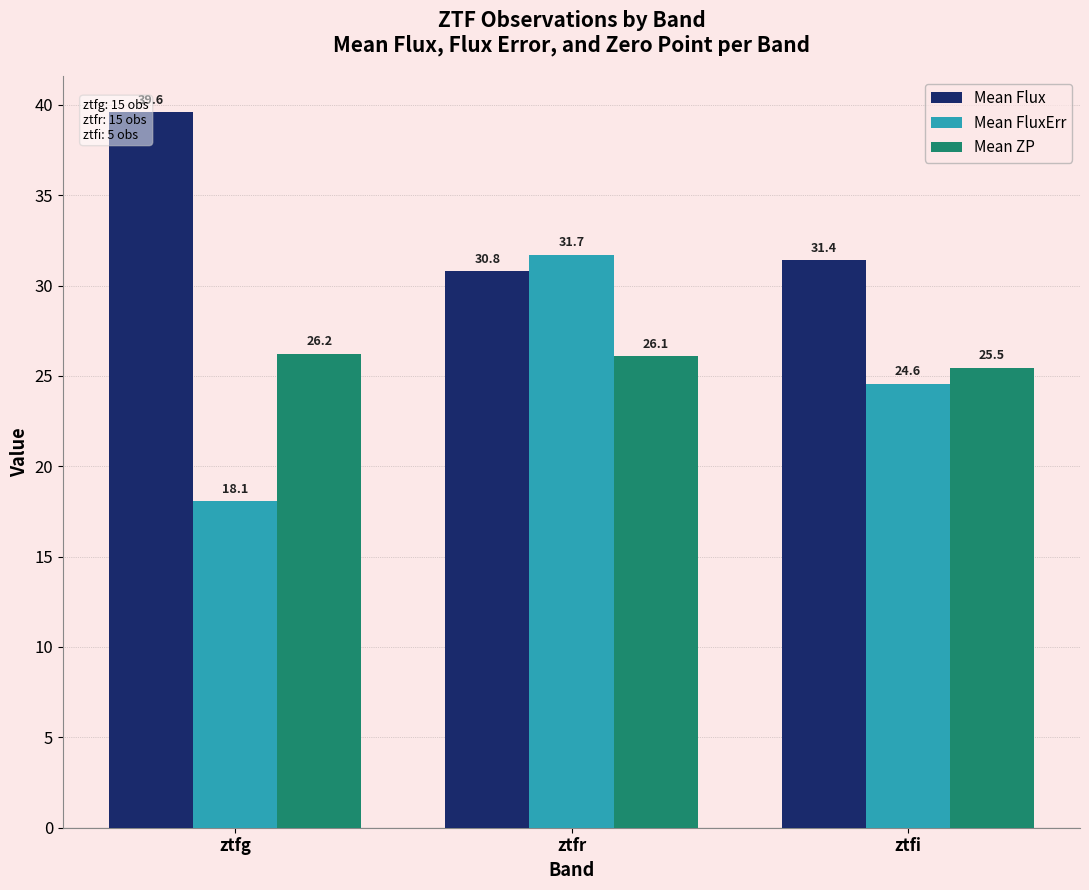

At which category does the chart reach its minimum across all series?

ztfg